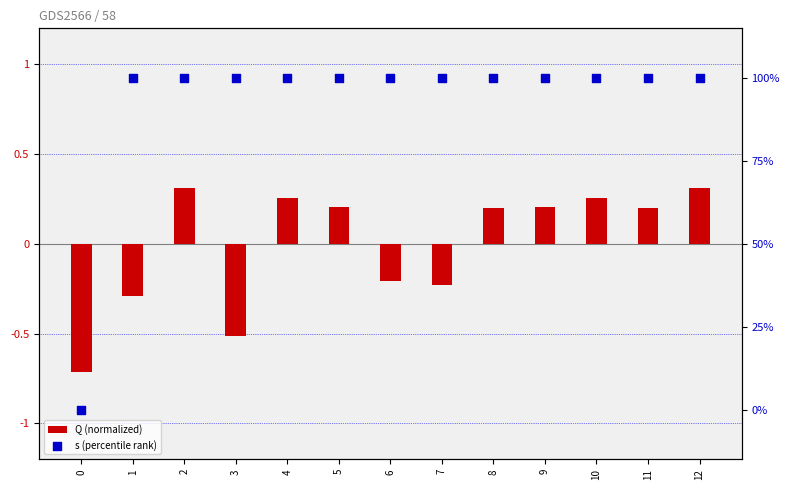

At how many categories does at least one series exceed 75?

12